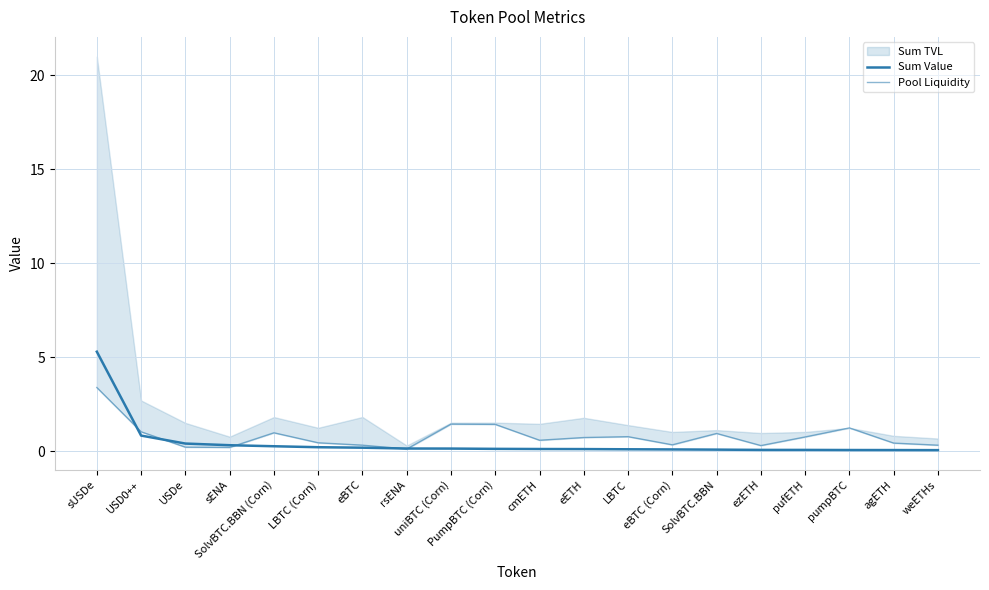

Read the Pool Liquidity value at USDe.

0.2